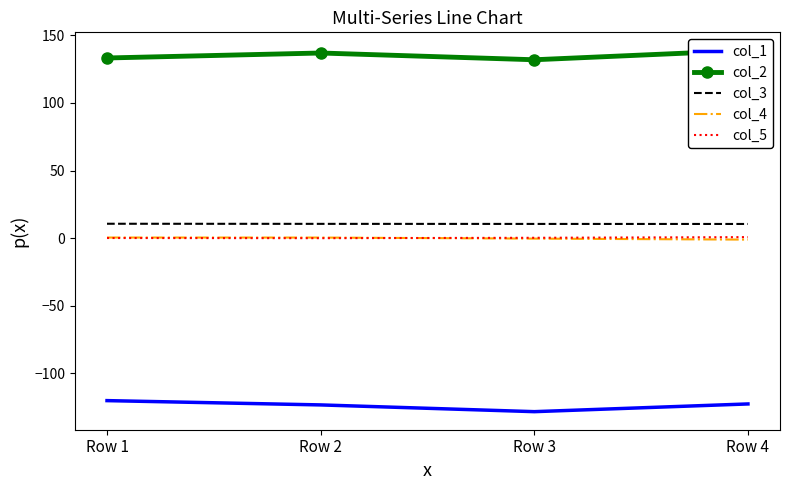

What is the sum of all col_3 values?

42.1